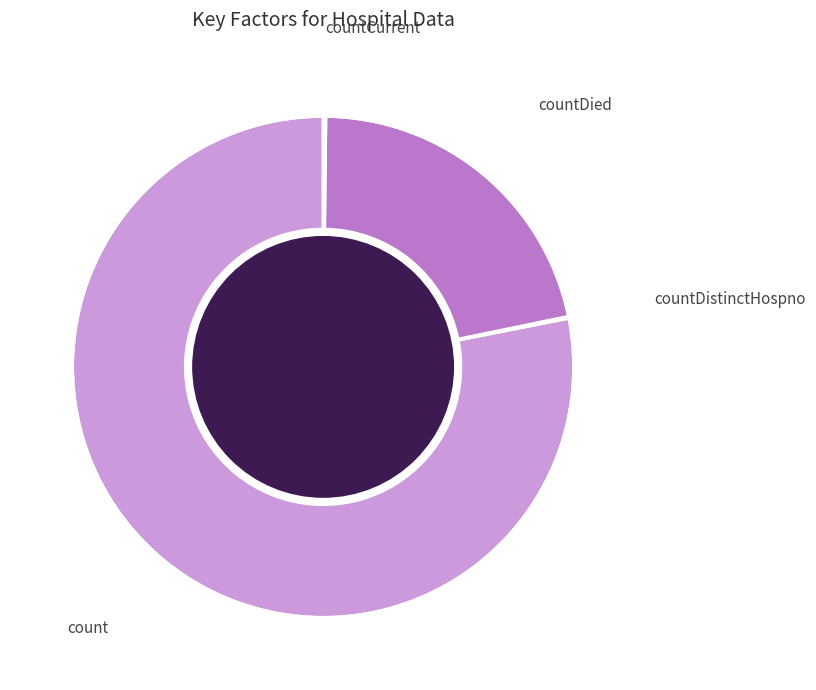

Is there any slice that represents more than half of the pie?

Yes